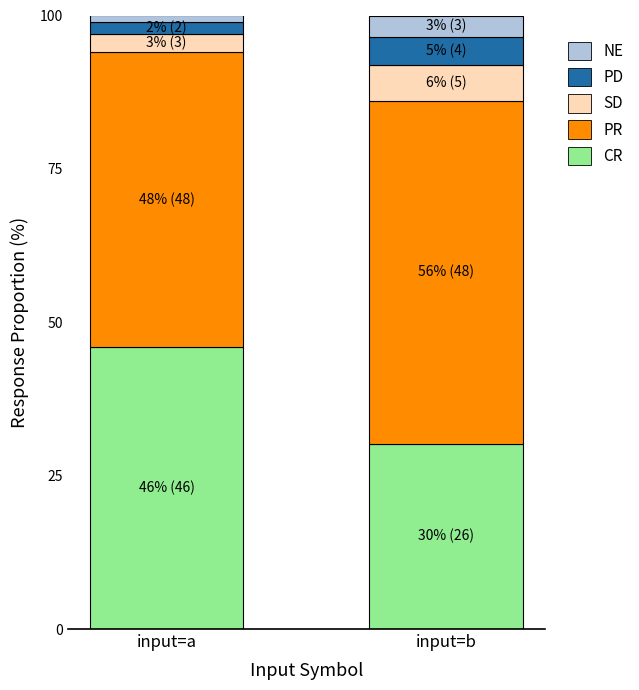

Rank the categories by CR value from lowest to highest.

input=b, input=a